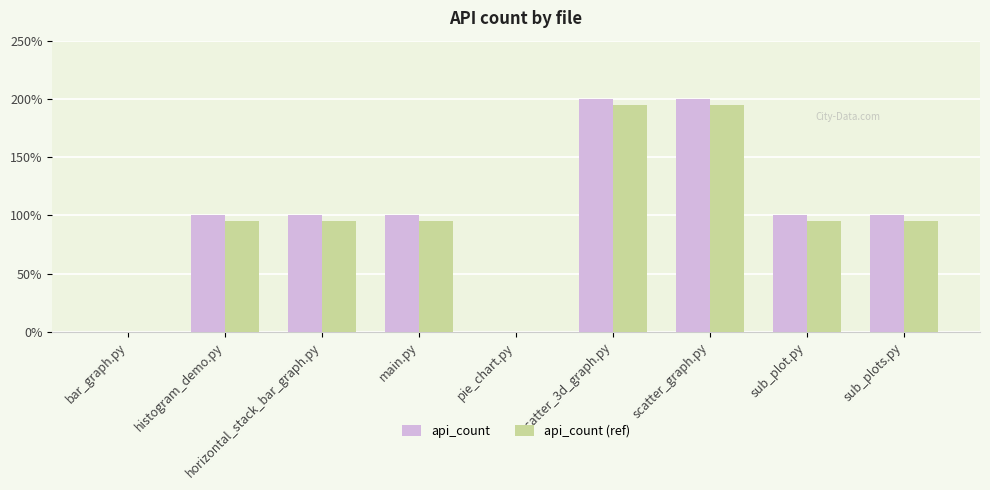

Is the value of api_count (ref) at histogram_demo.py greater than the value of api_count at bar_graph.py?

Yes